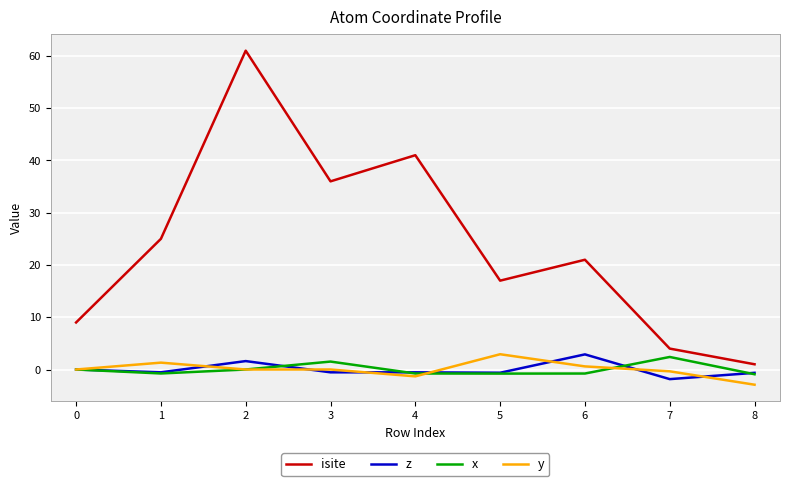

What is the smallest value displayed?

-2.9